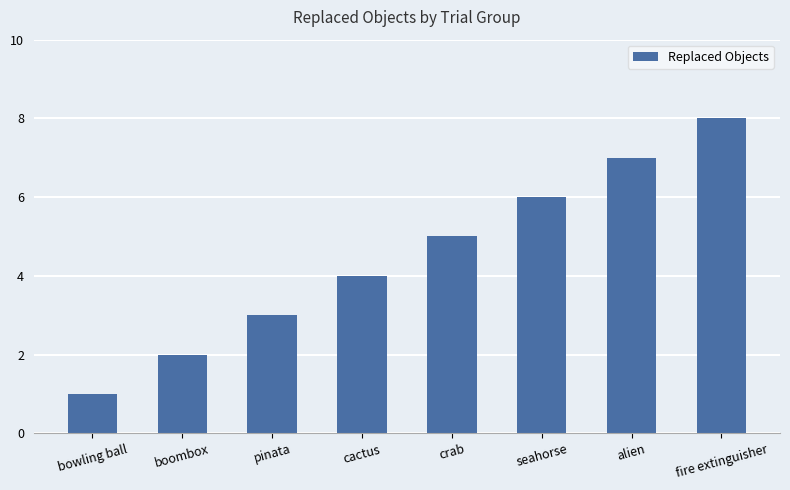

At which category does the chart reach its peak across all series?

fire extinguisher